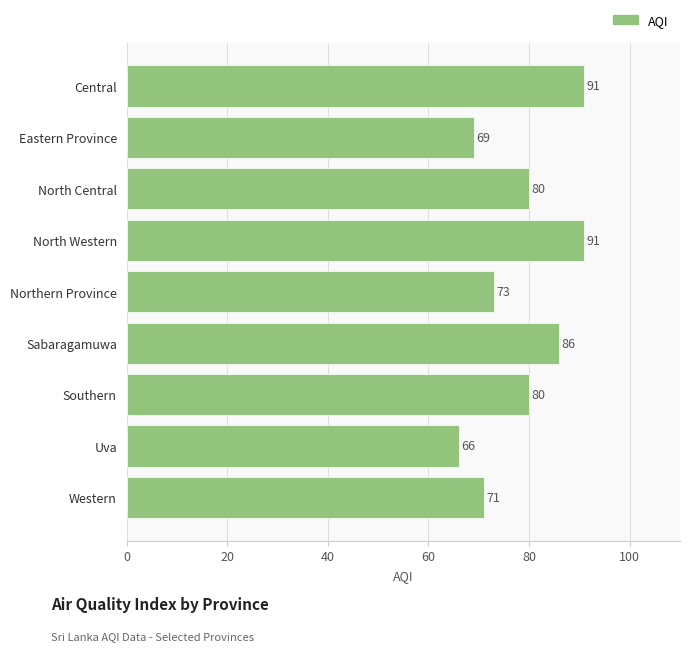

What is the difference between the maximum and second lowest values?

22